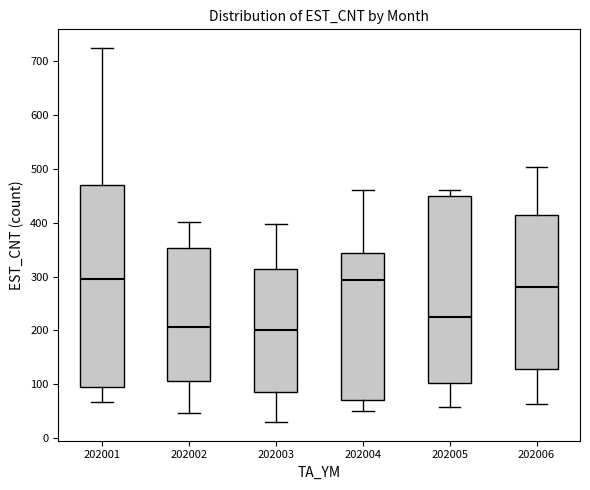

Reading left to right, read every box against the y-axis: the position of its median line, the range the box covers, and the ends of its whiskers. The values are not printed on the chart, so give them approximately, as read against the axis.

202001: median 300, box 100 to 470, whiskers 70 to 720
202002: median 210, box 110 to 350, whiskers 50 to 400
202003: median 200, box 90 to 310, whiskers 30 to 400
202004: median 290, box 70 to 340, whiskers 50 to 460
202005: median 230, box 100 to 450, whiskers 60 to 460
202006: median 280, box 130 to 420, whiskers 60 to 500